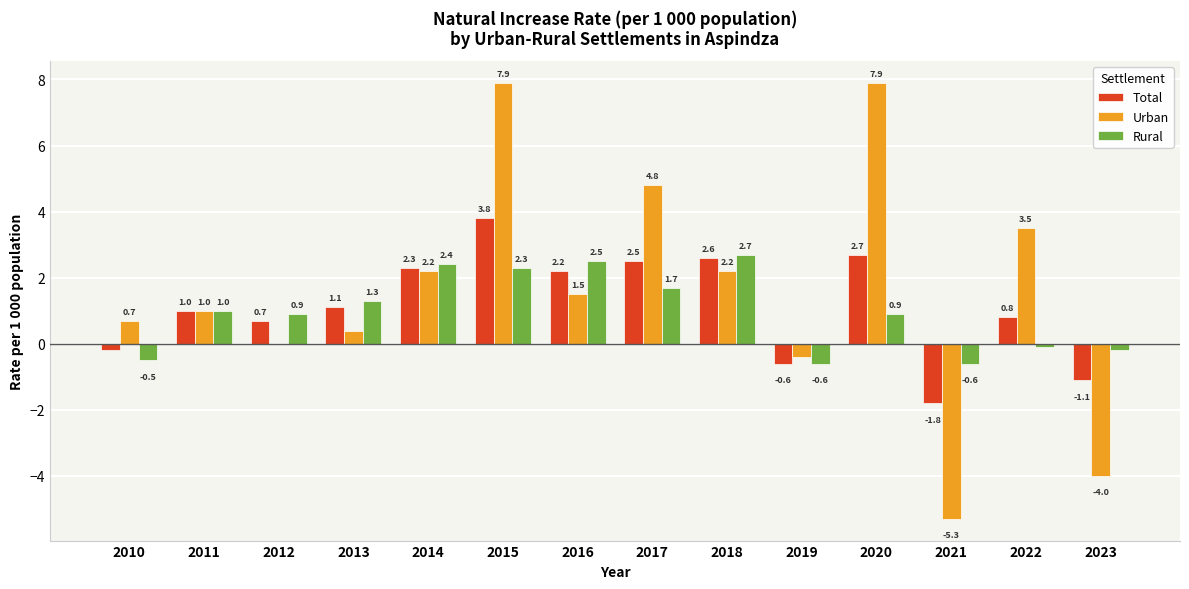

Between 2013 and 2023, which series saw the biggest shift?

Urban